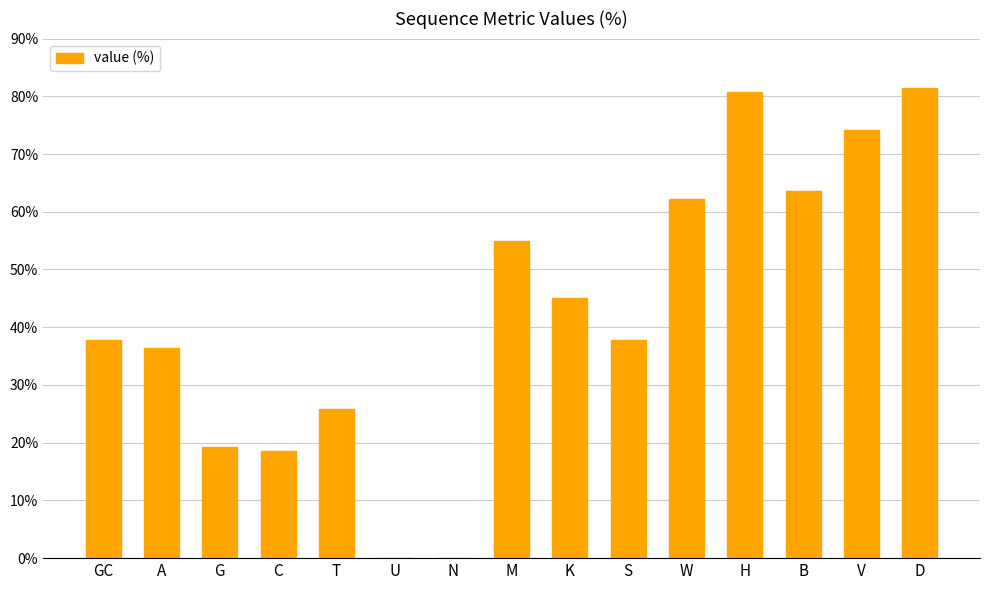

What is the maximum value shown in the chart?

81.5